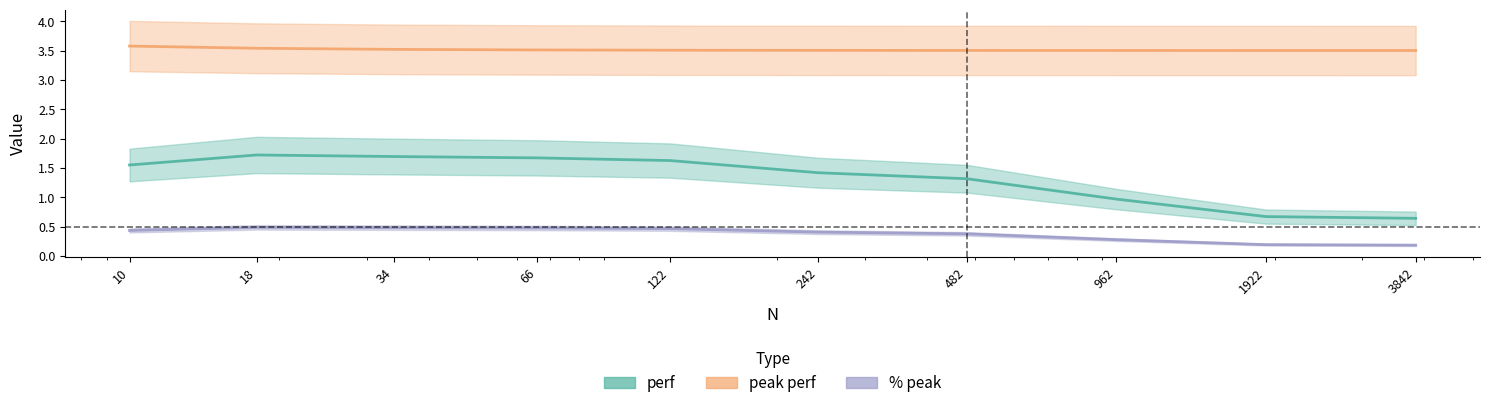

Where is % peak nearest to the value 0?

3842